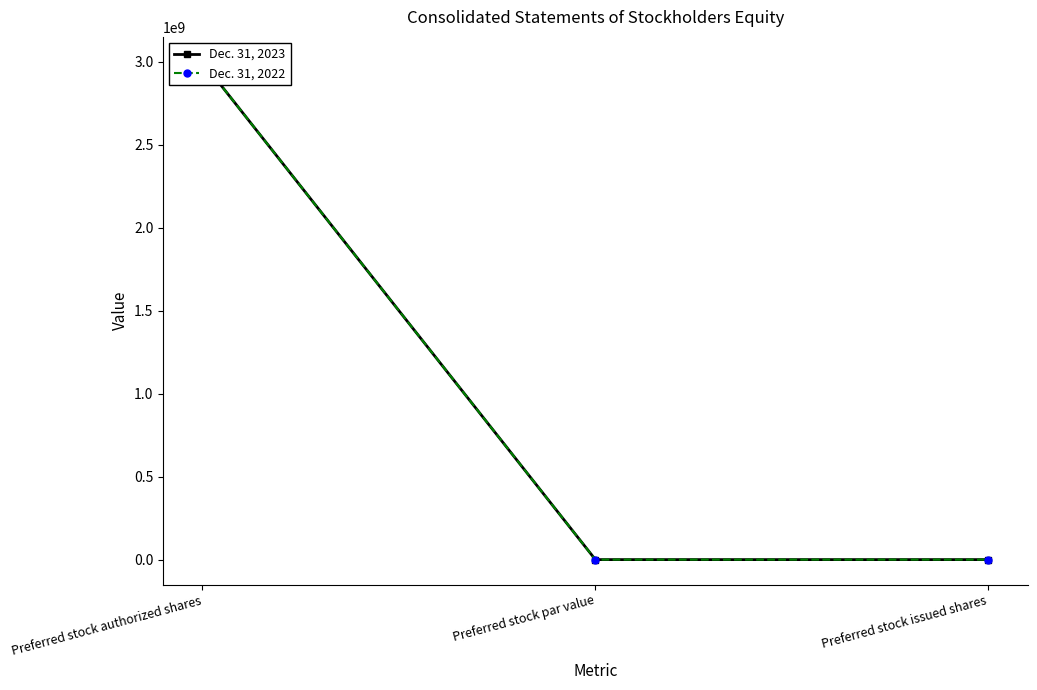

Is the value of Dec. 31, 2022 at Preferred stock issued shares greater than the value of Dec. 31, 2023 at Preferred stock par value?

No